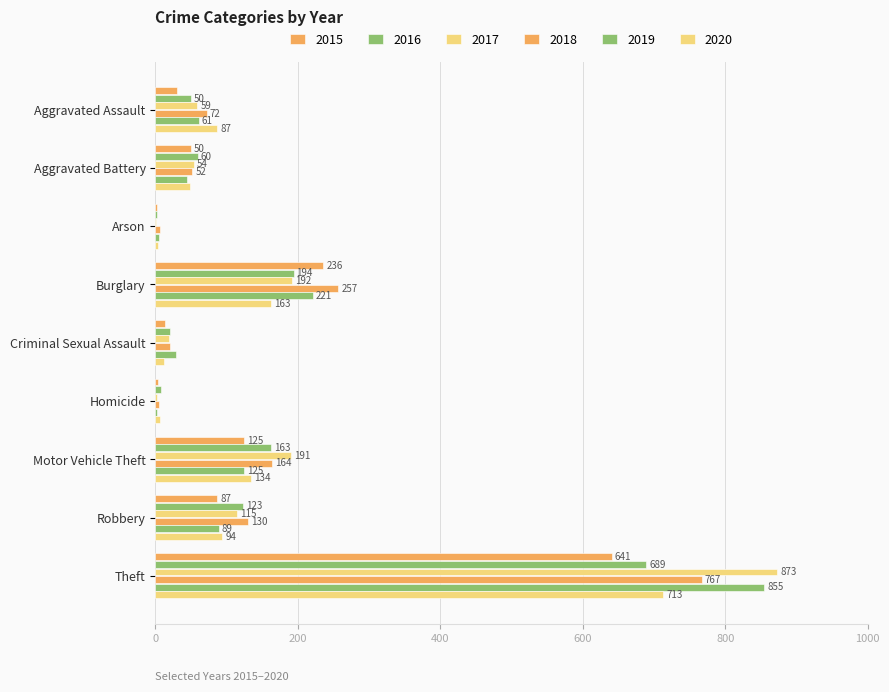

What is the difference between the maximum and second lowest values in the 2020 series?

707